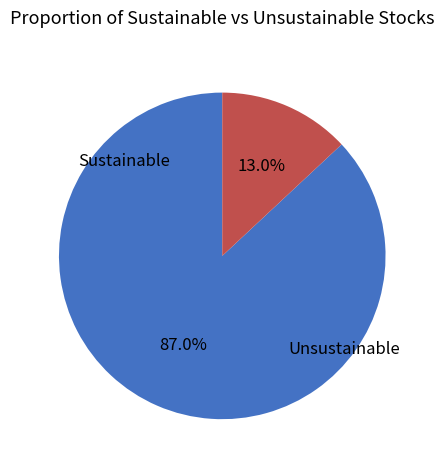

Which has a higher value, Unsustainable or Sustainable?

Sustainable